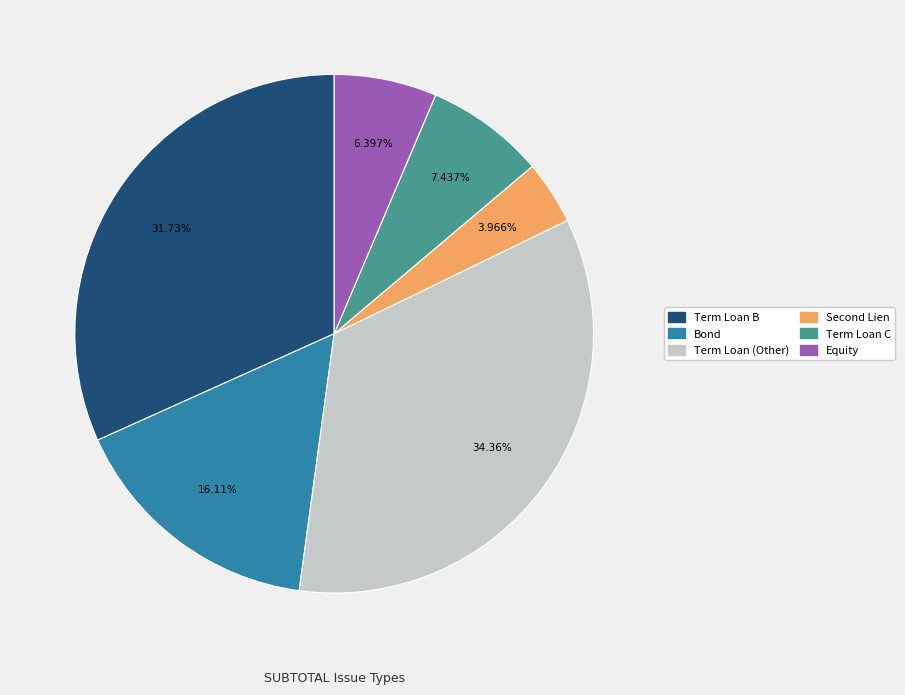

Does any single category account for the majority?

No